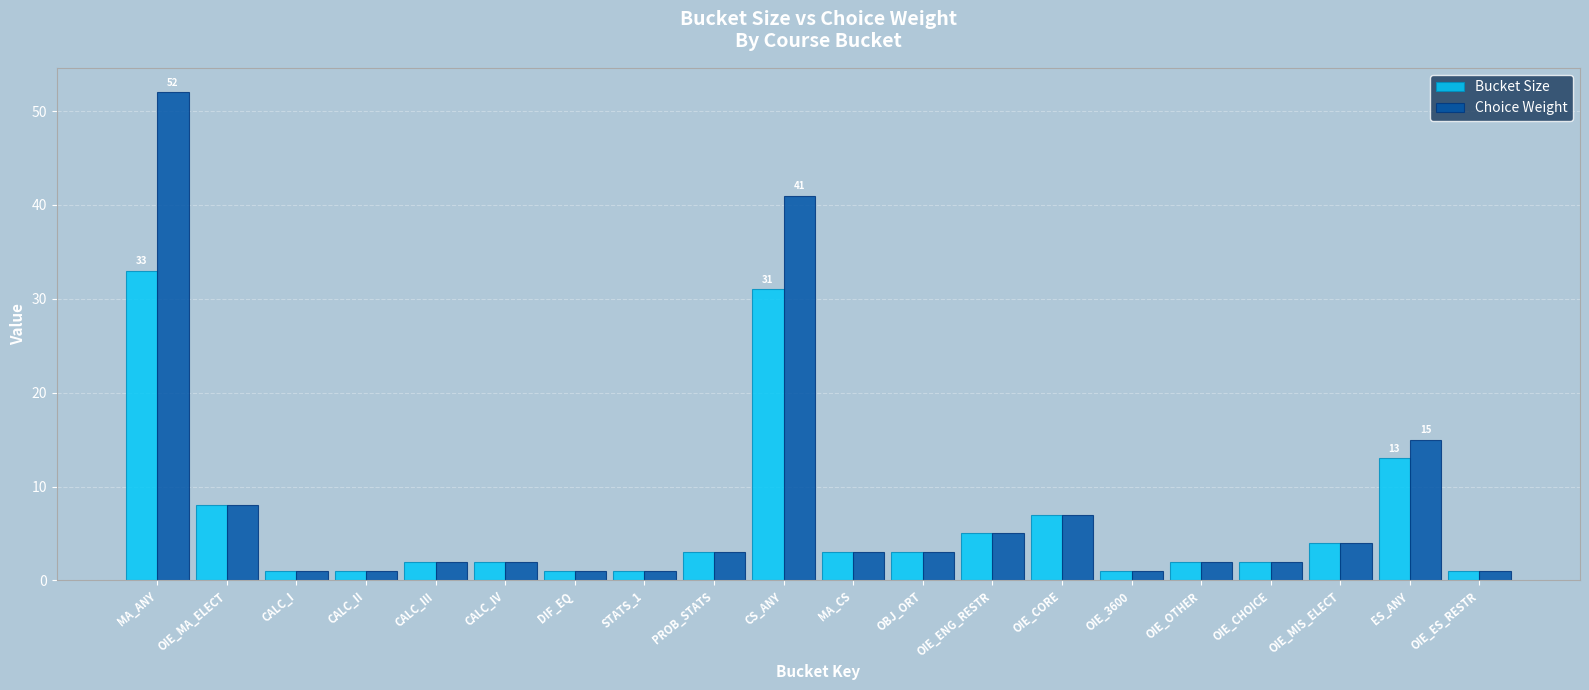

What is the value of the Choice Weight bar at the 5th from the left?

2